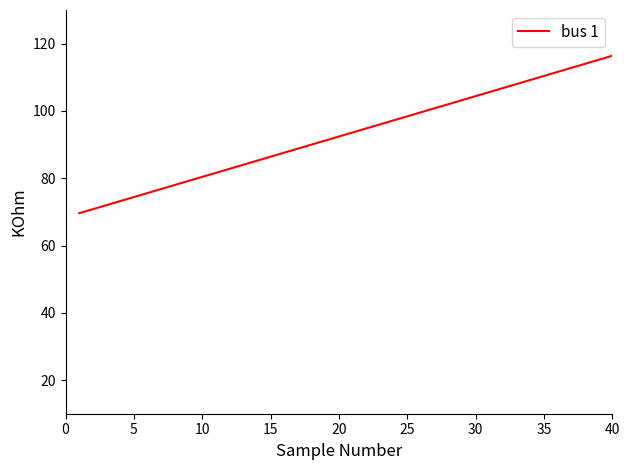

What is the difference between the maximum and minimum values?

46.8